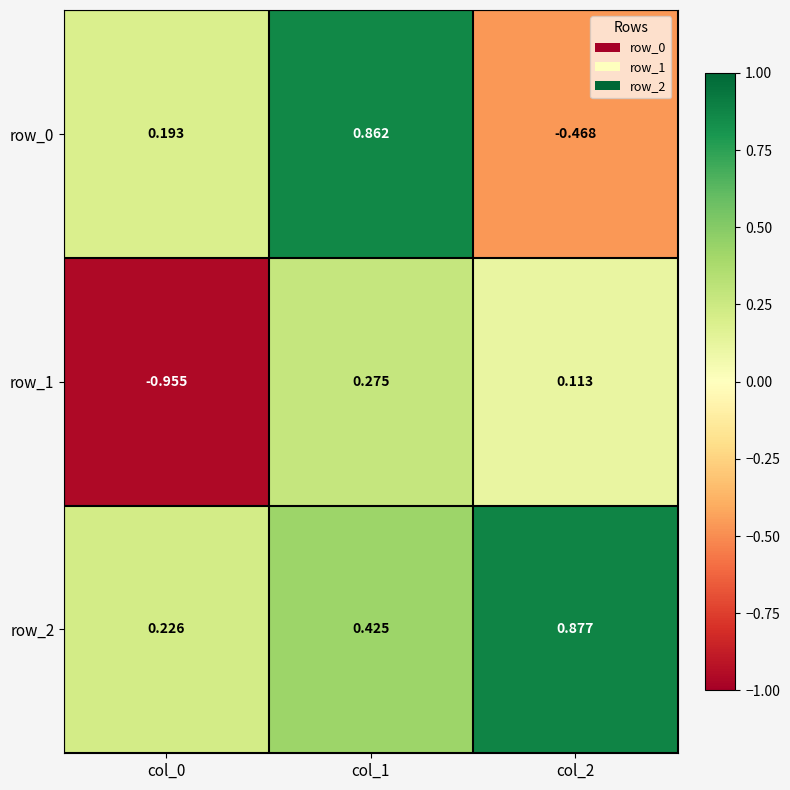

Is the value of row_0 at col_1 greater than the value of row_2 at col_0?

Yes